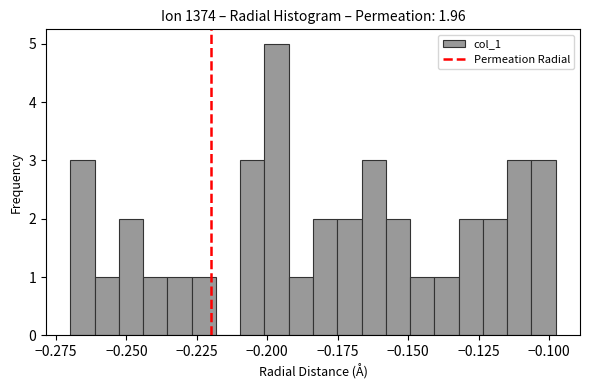

Read against the x-axis, roughly where is the centre of the tallest bar?

-0.195